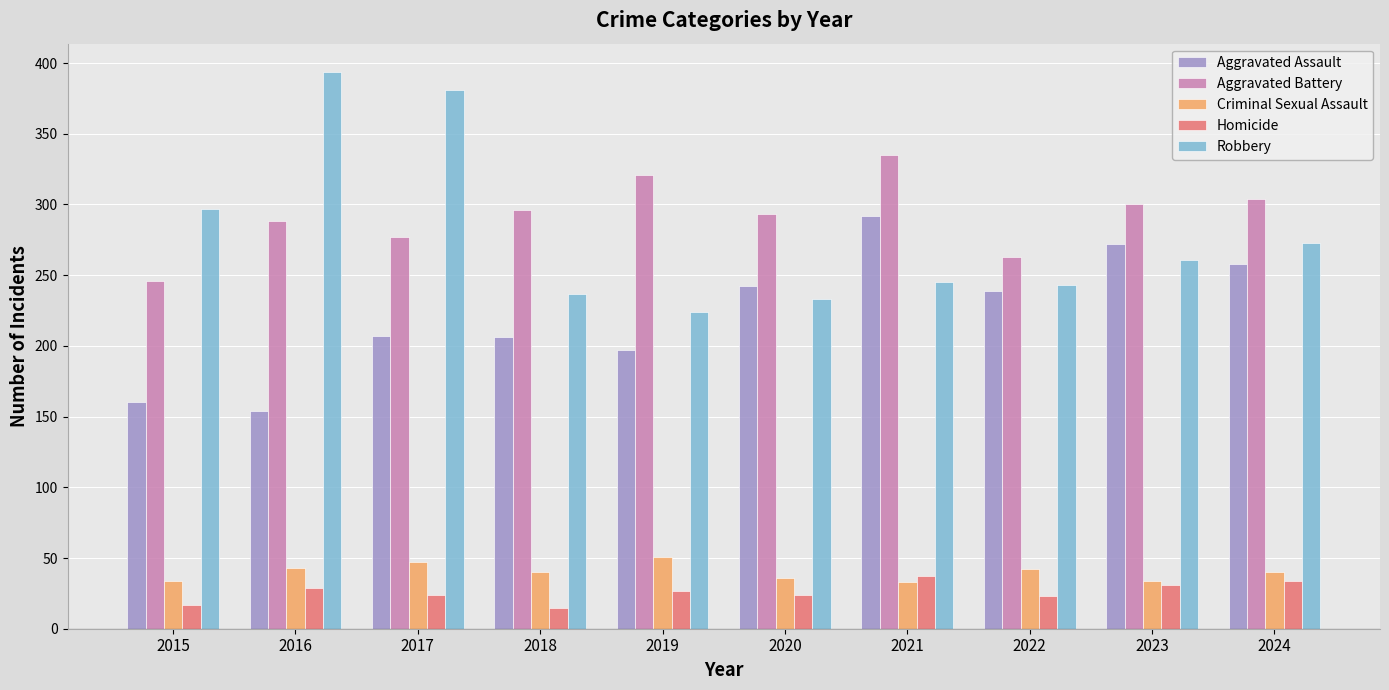

What is the minimum value for Aggravated Battery?

246